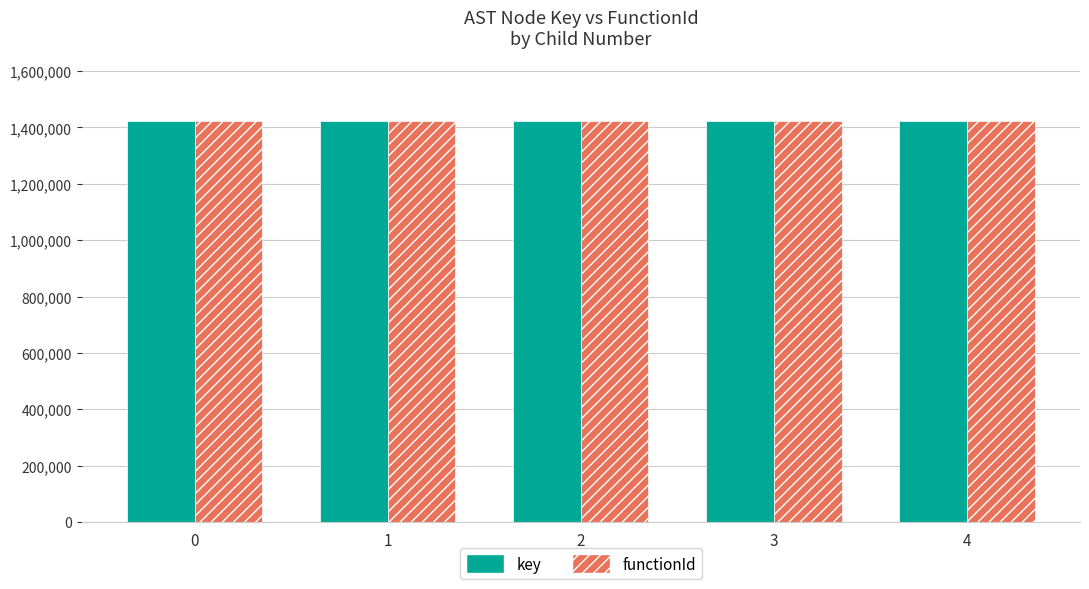

What is the difference between the highest and lowest values at 2?

10